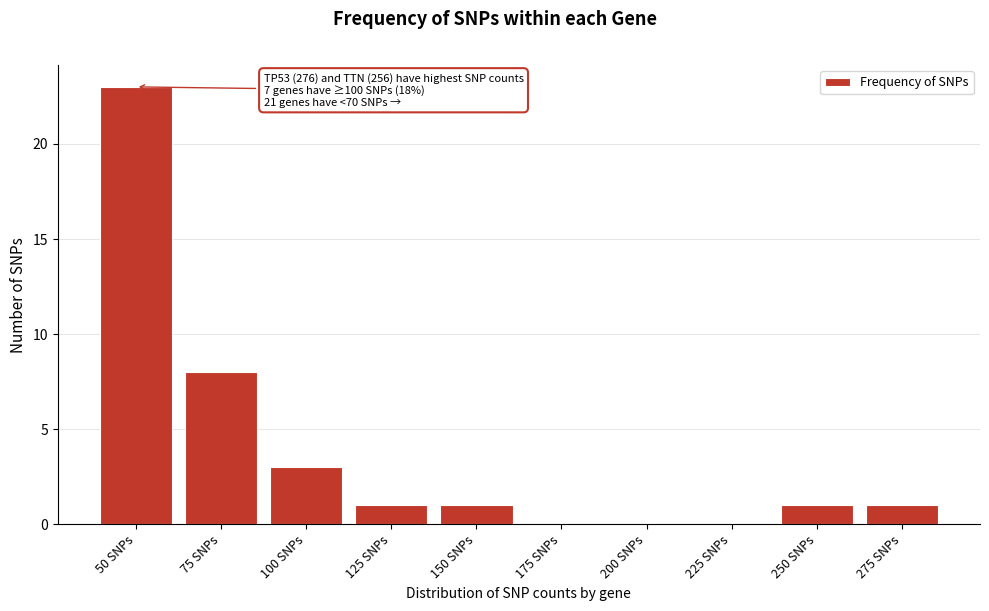

Reading right to left, list all the values displayed in this chart.

275 SNPs=1	250 SNPs=1	225 SNPs=0	200 SNPs=0	175 SNPs=0	150 SNPs=1	125 SNPs=1	100 SNPs=3	75 SNPs=8	50 SNPs=23